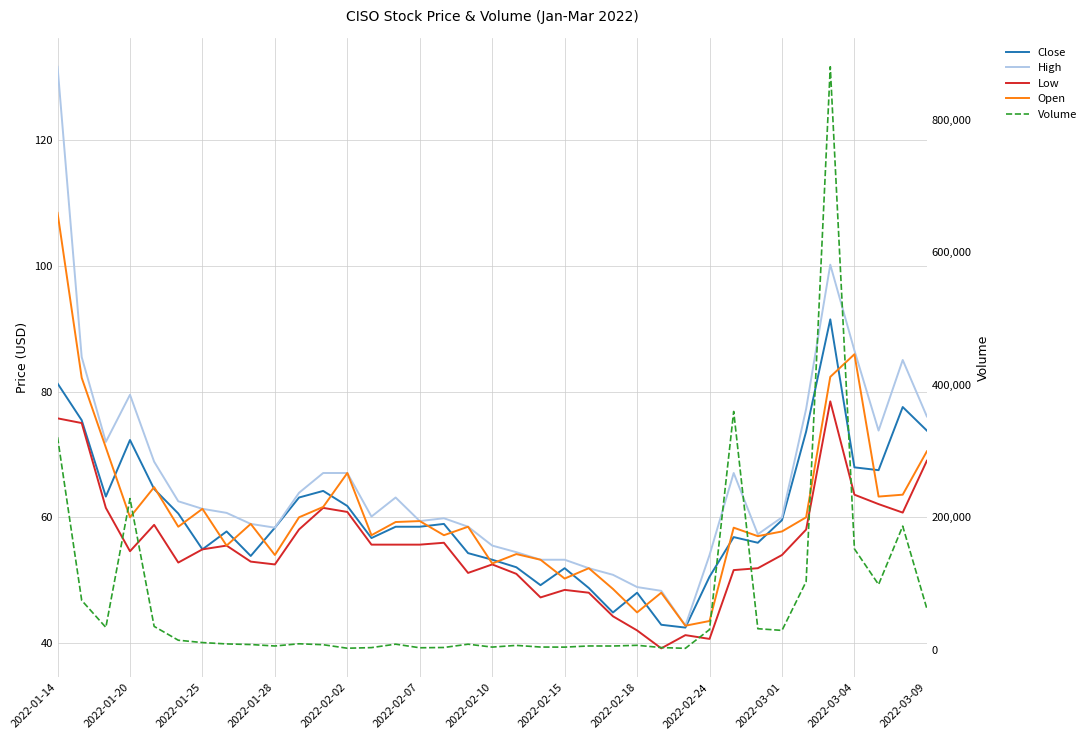

The value of Volume at 2022-02-15 is 5568.5. True or false?

False